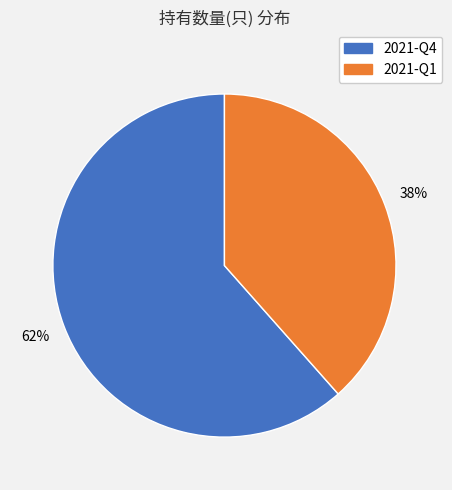

How many slices are in this pie chart?

2